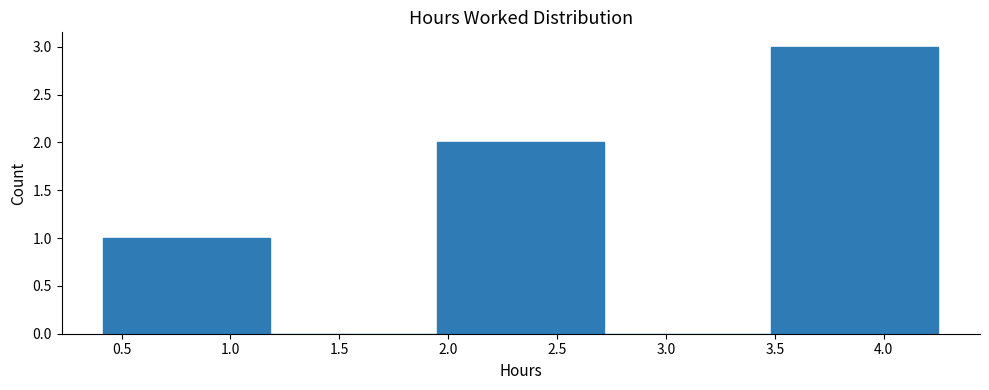

Which range on the x-axis has the tallest bar?

3.50 to 4.25